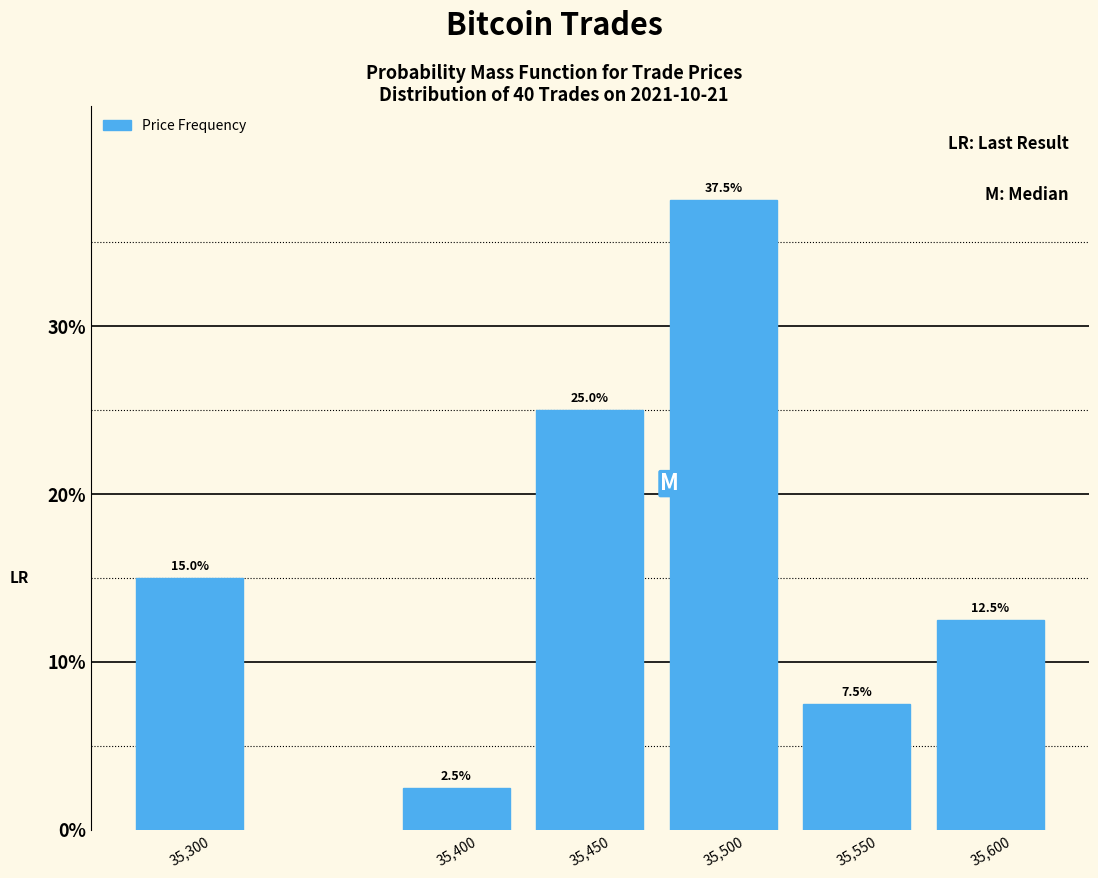

Reading left to right, transcribe all the data shown in this chart.

15.0	2.5	25.0	37.5	7.5	12.5